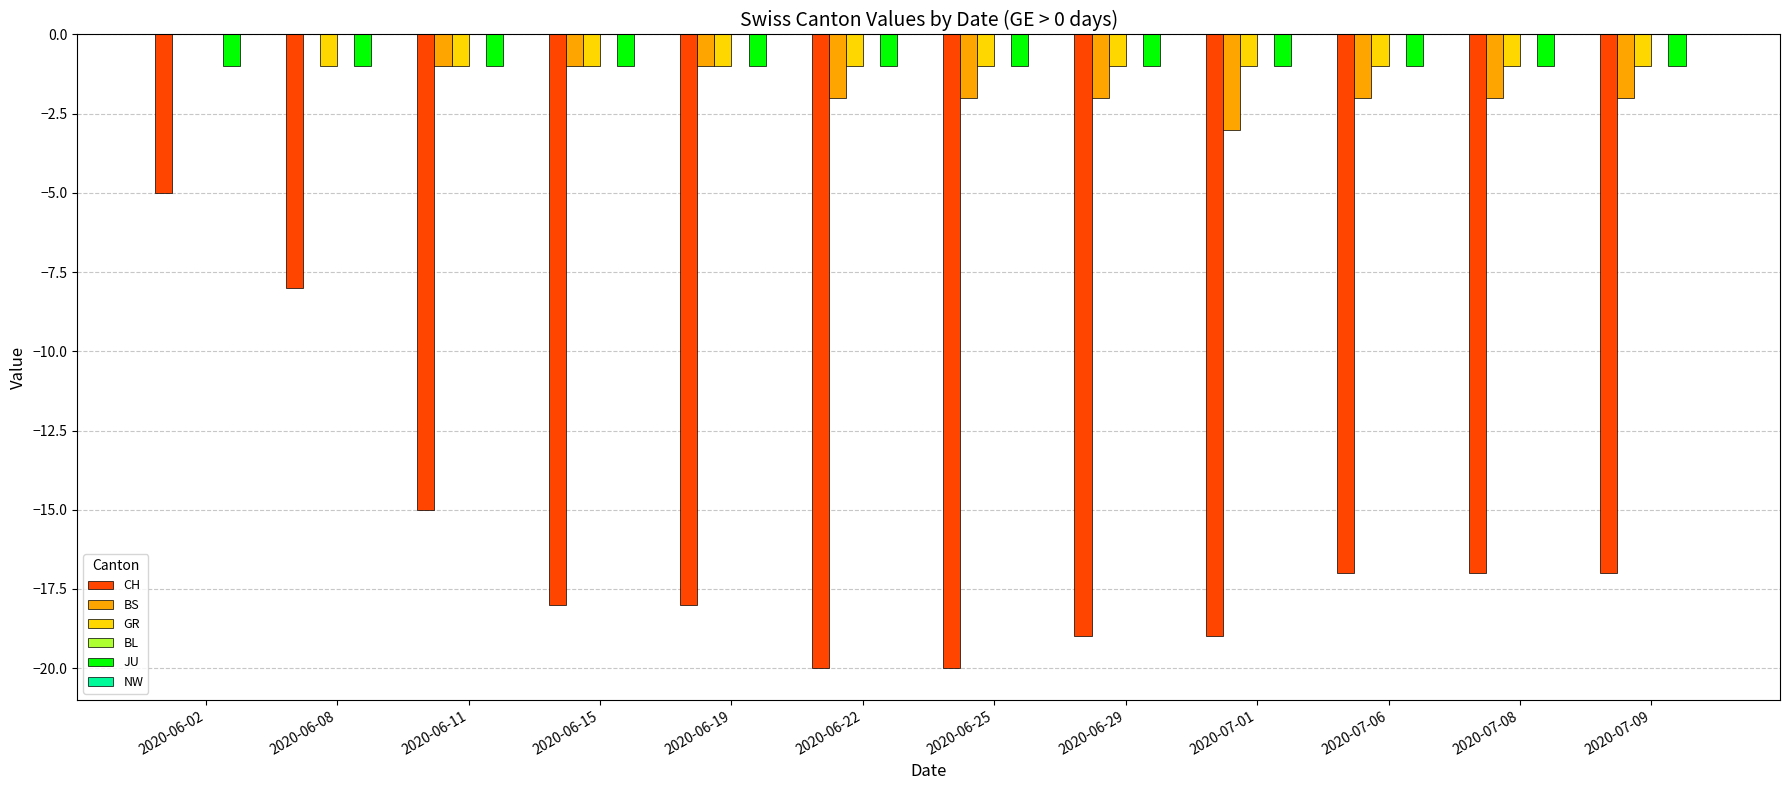

What is the average value of the JU series?

-1